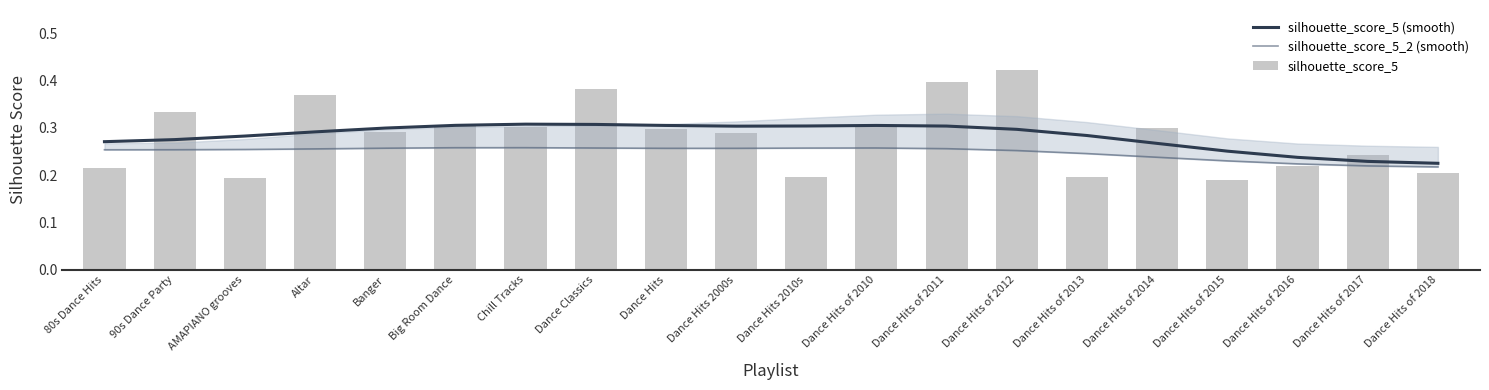

How many categories are shown in the chart?

20